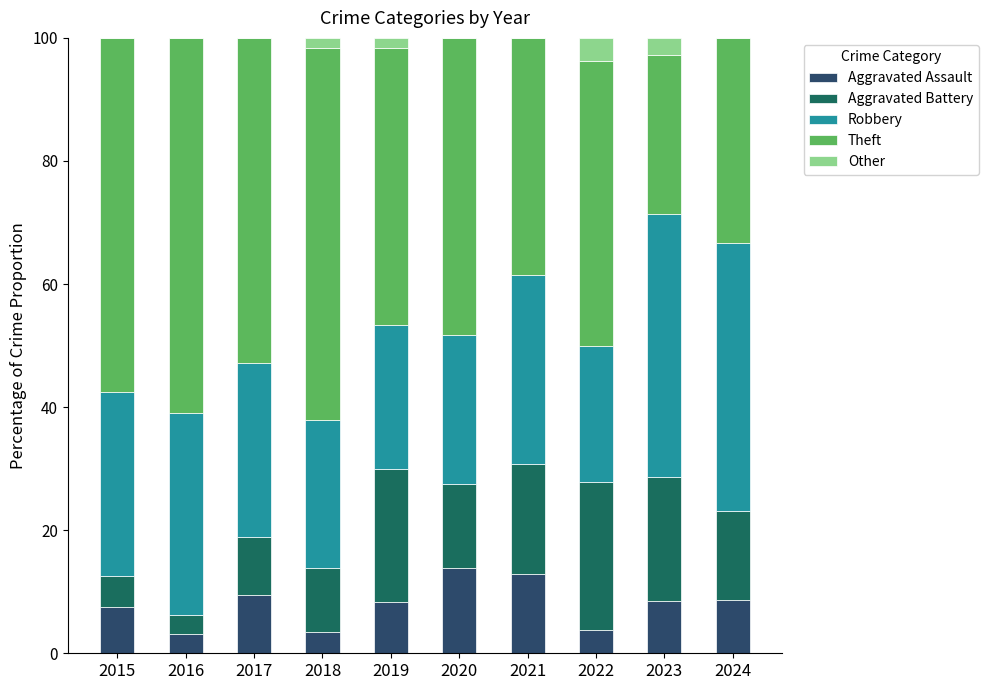

How many distinct data groups are displayed?

5